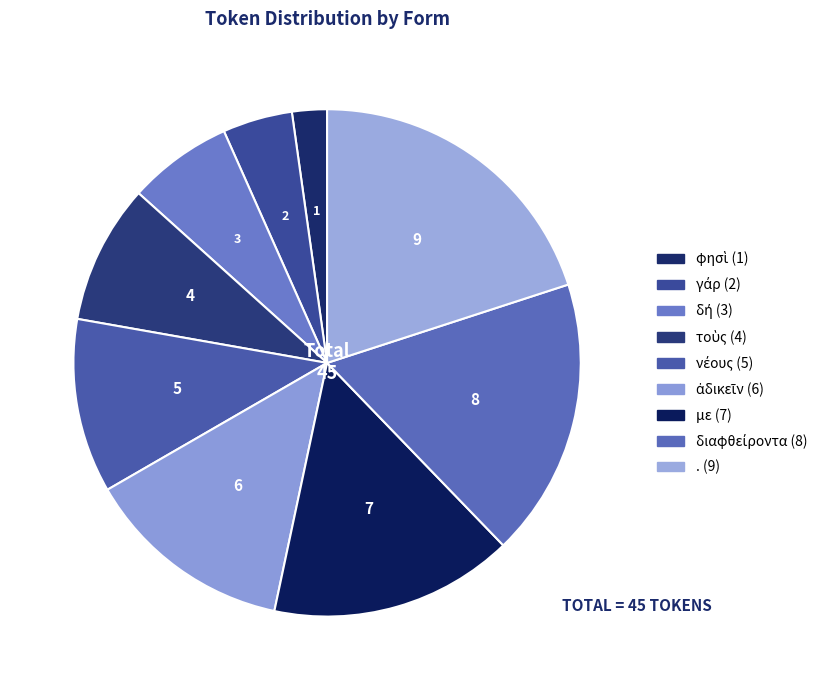

What is the smallest slice in the pie chart?

φησὶ